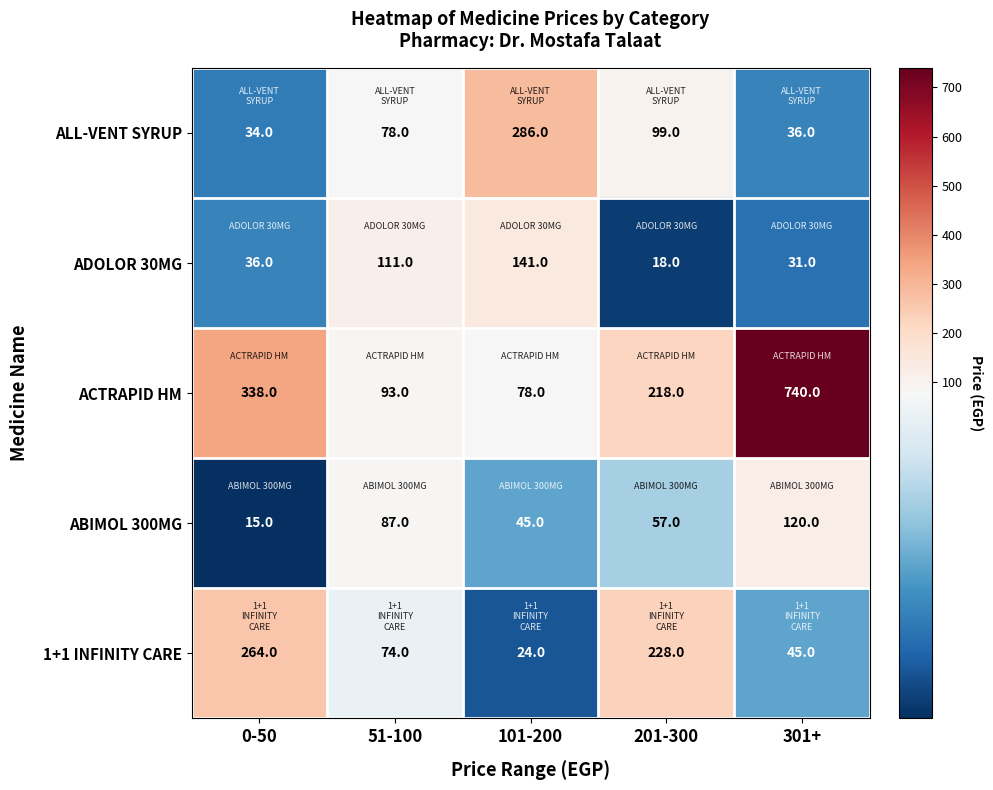

List the series in order of their peak value, lowest first.

ABIMOL 300MG, ADOLOR 30MG, 1+1 INFINITY CARE, ALL-VENT SYRUP, ACTRAPID HM